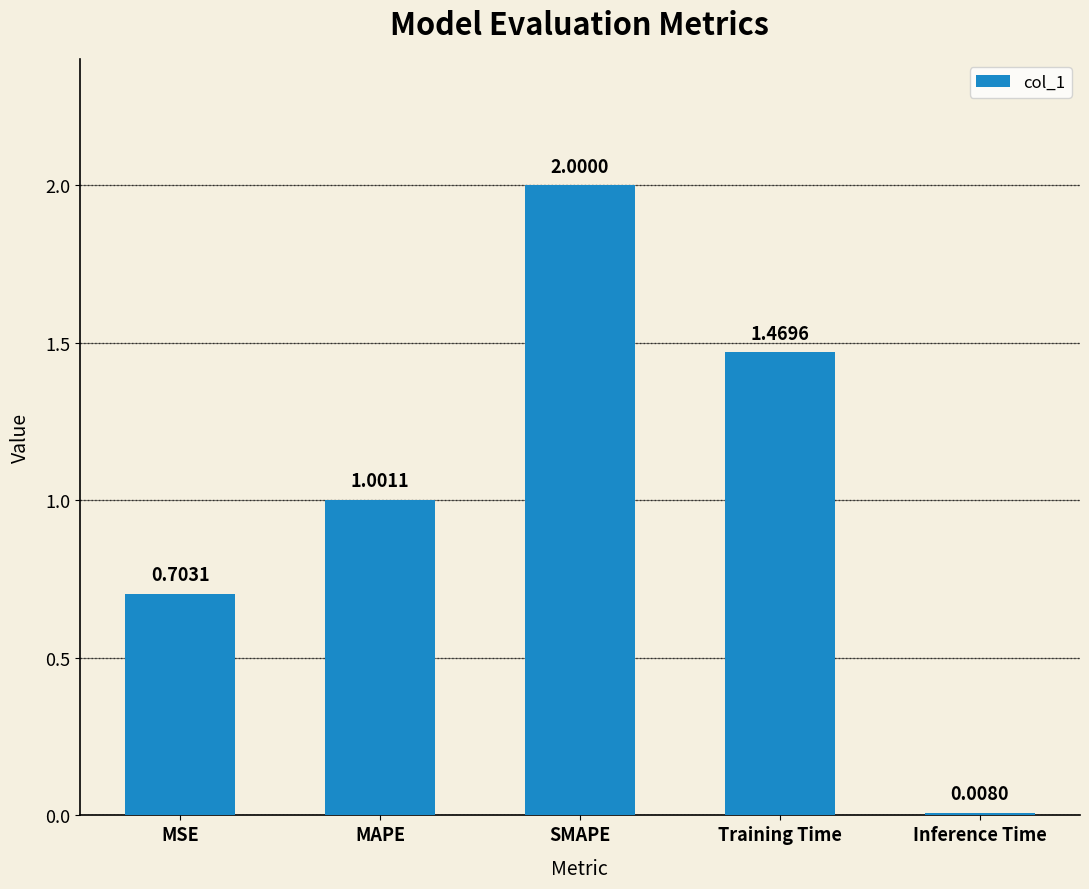

How many values exceed 1?

3